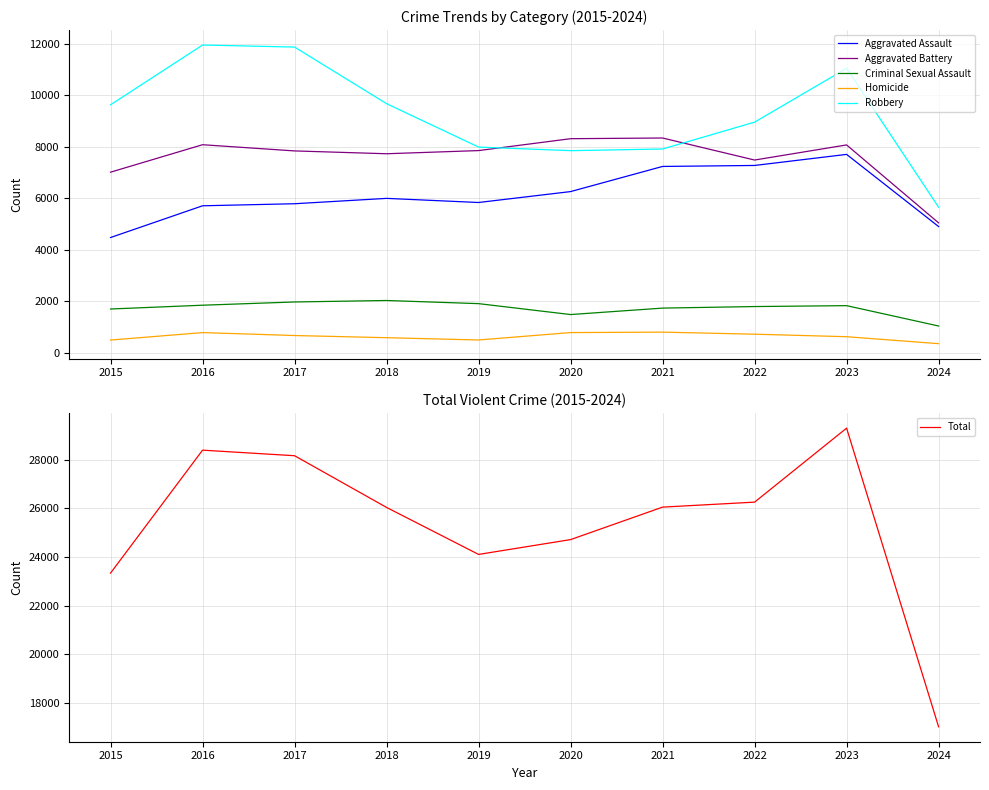

In Robbery, how many points are higher than both neighbors (excluding endpoints)?

2